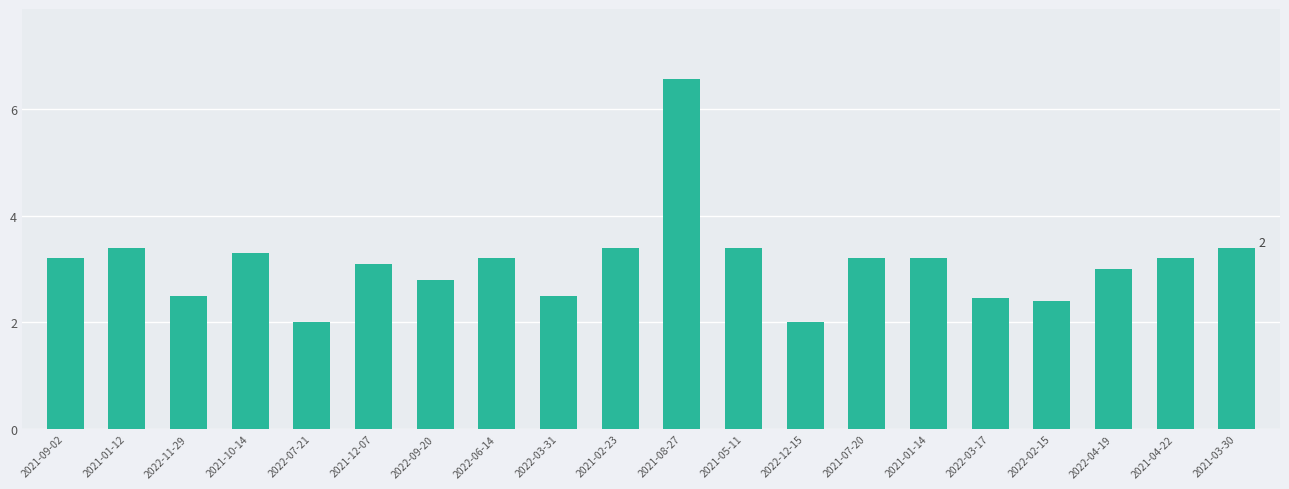

Does the chart contain any negative values?

No